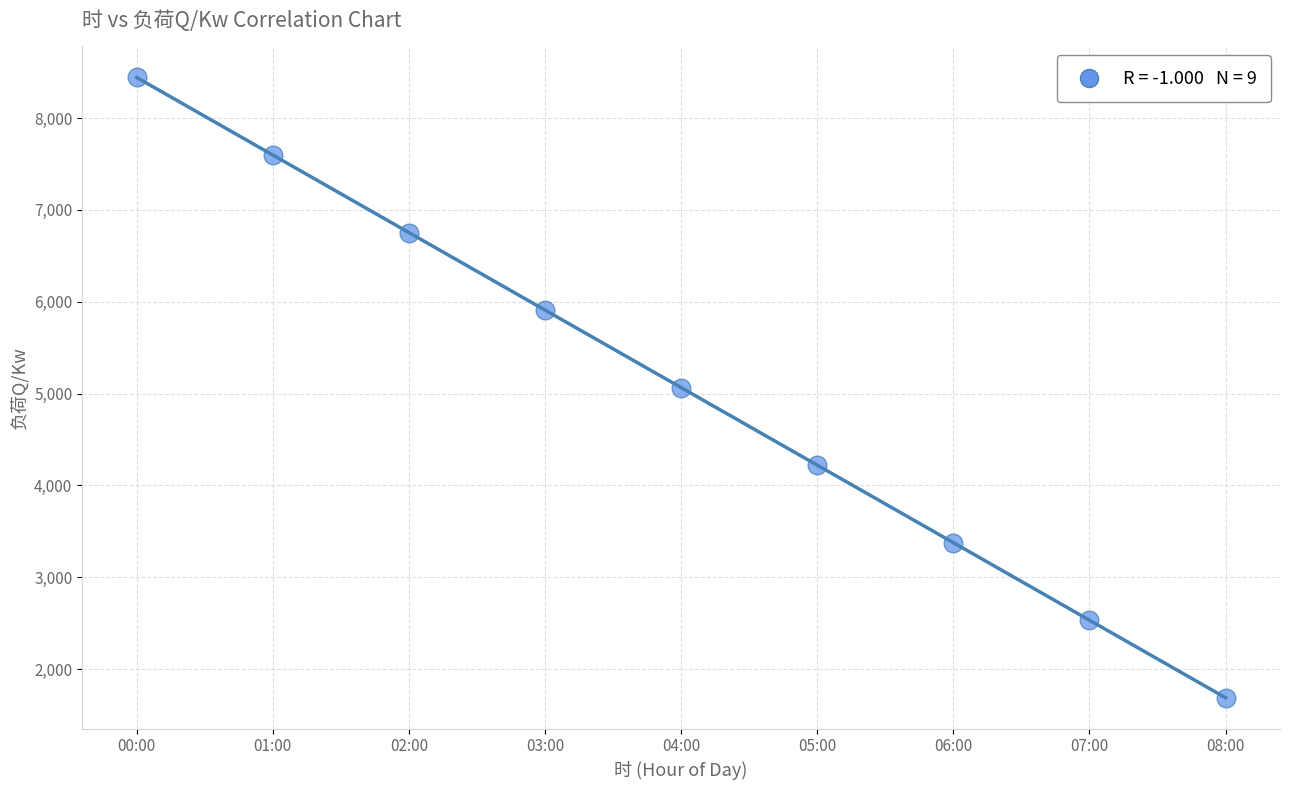

What is the average Y value?

5065.2